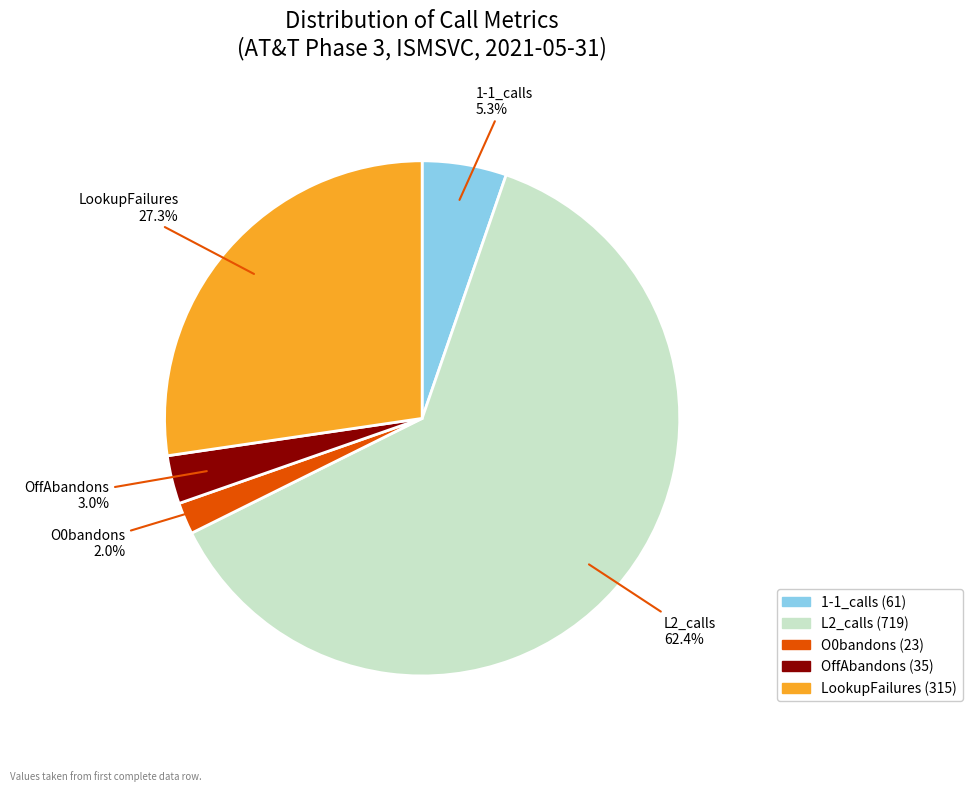

Is the sum of 1-1_calls and O0bandons greater than half?

No